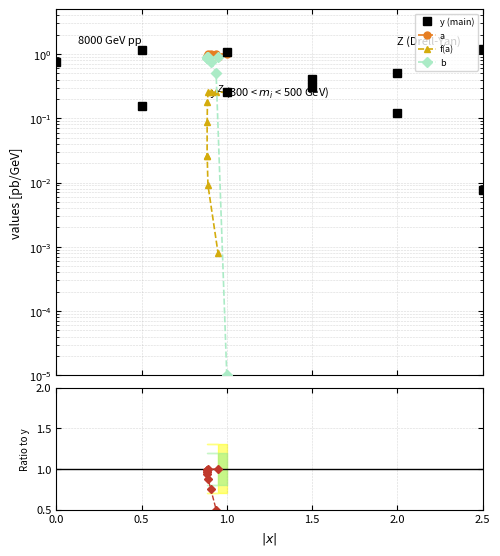

Does the chart have visible grid lines?

Yes